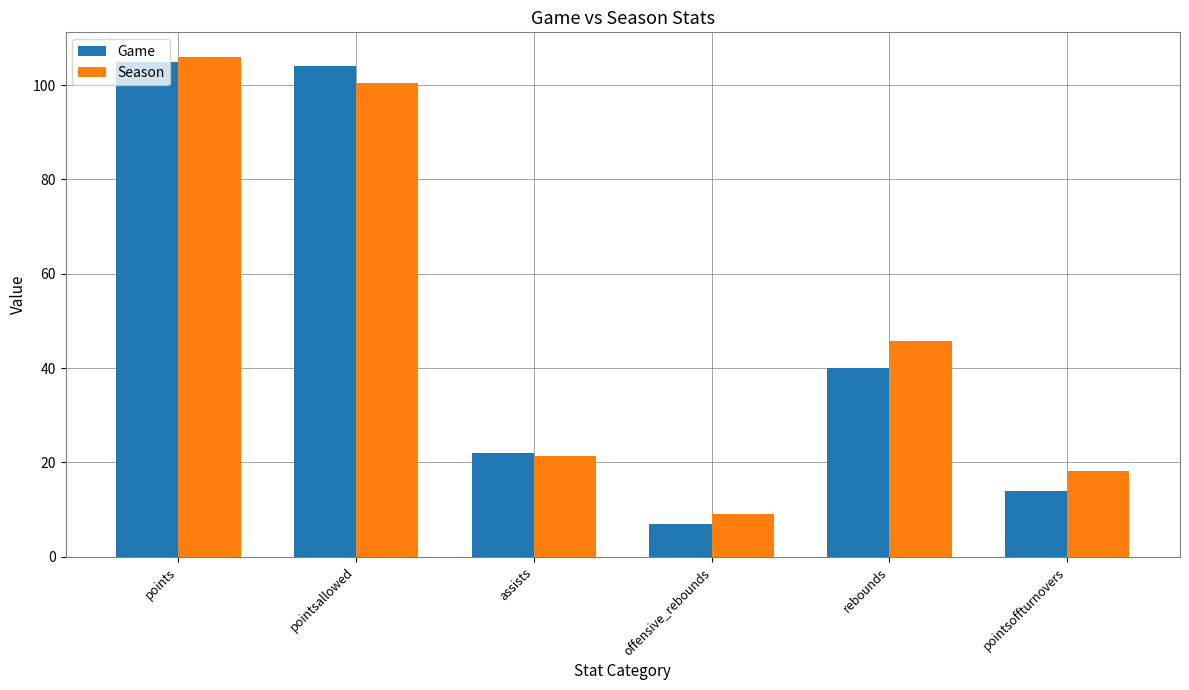

What are all the series names shown in the legend?

Game, Season